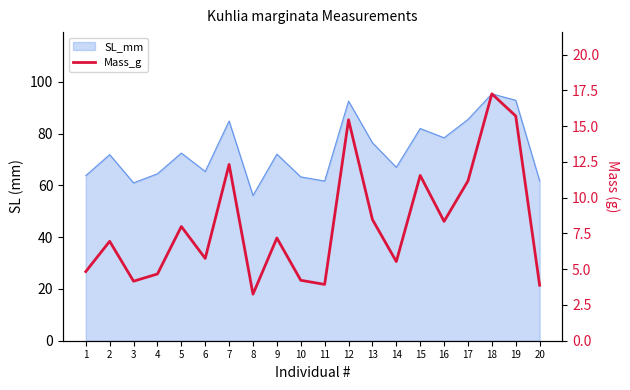

True or false: the data has more than 1 interior local peaks.

True